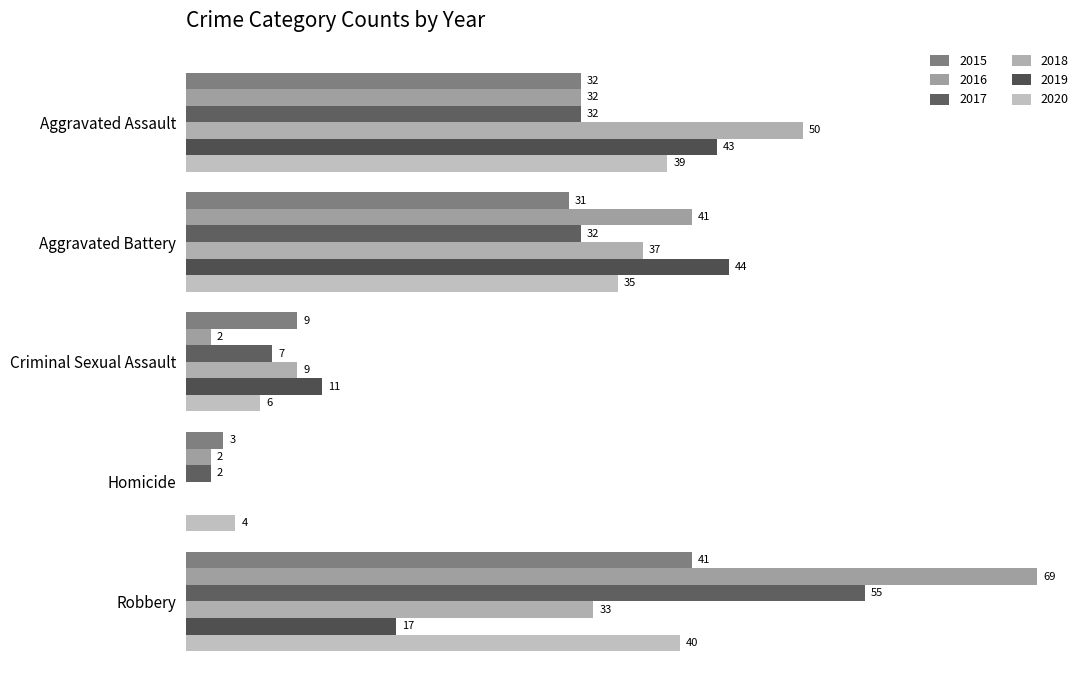

At which label does 2017 first exceed 32?

Robbery